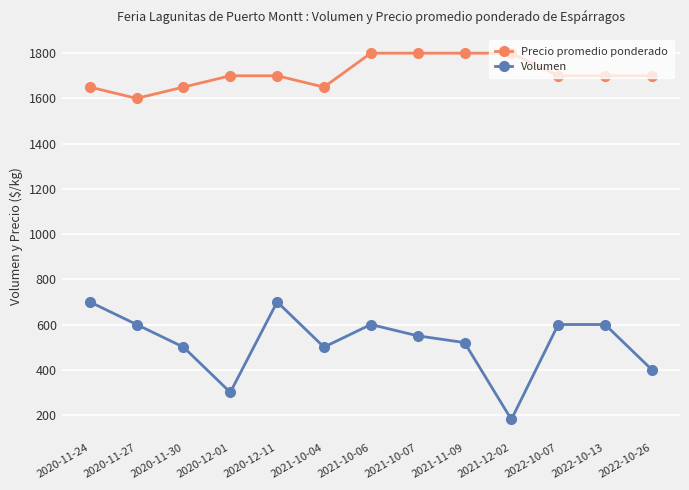

What is the label of the 3rd point from the left?

2020-11-30